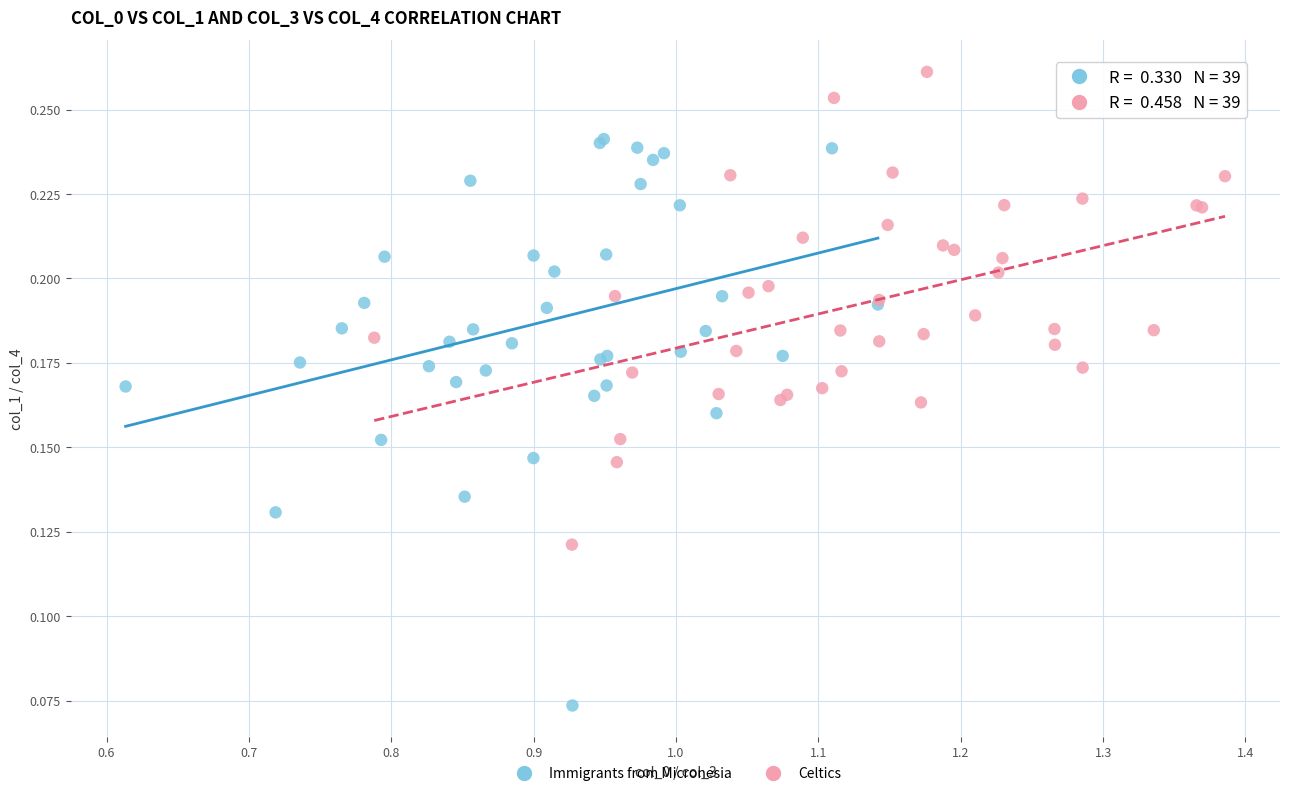

Which series has the largest Y range (max minus min)?

Immigrants from Micronesia